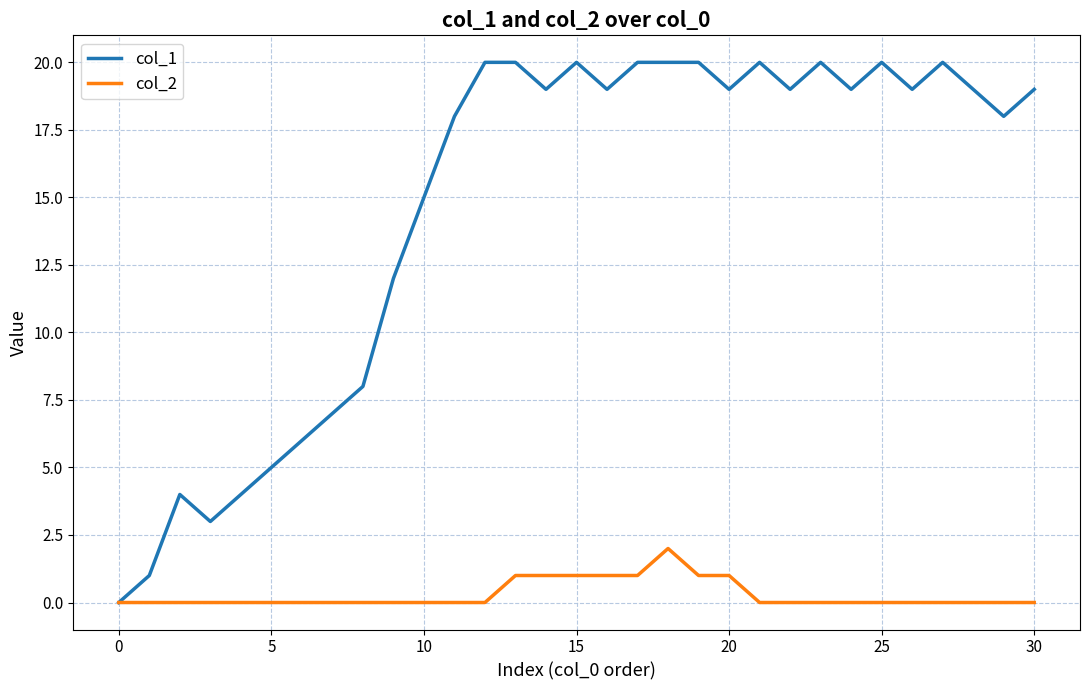

What is the greatest value displayed?

20